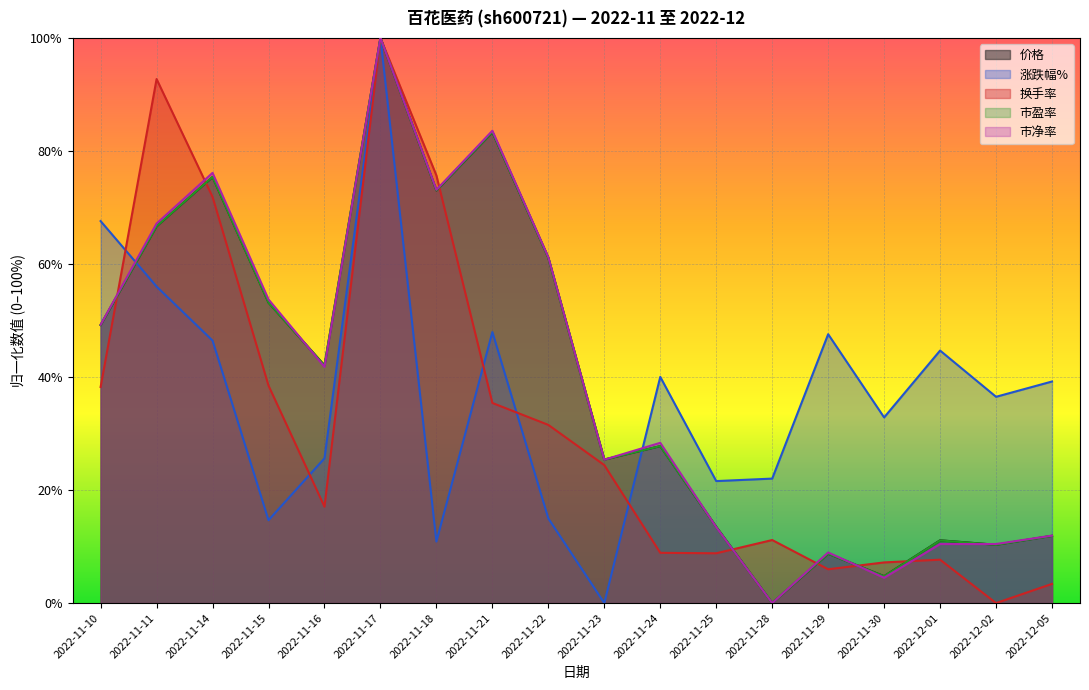

What are all the series names shown in the legend?

价格, 涨跌幅%, 换手率, 市盈率, 市净率